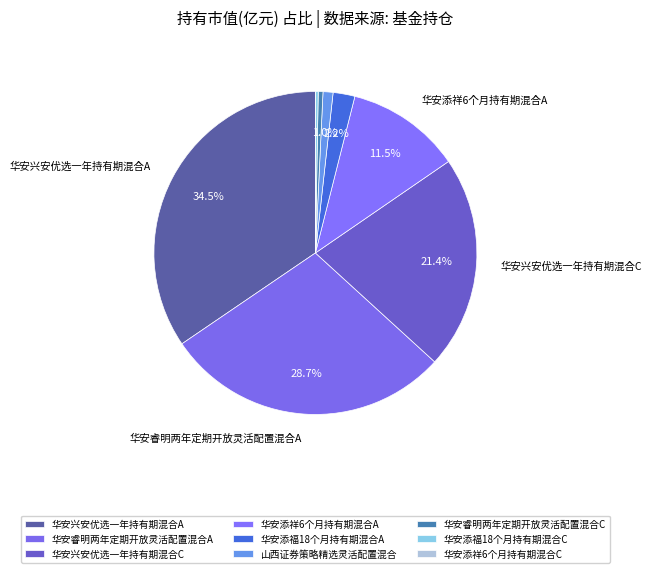

The 华安添祥6个月持有期混合A slice represents 19% of the pie. True or false?

False